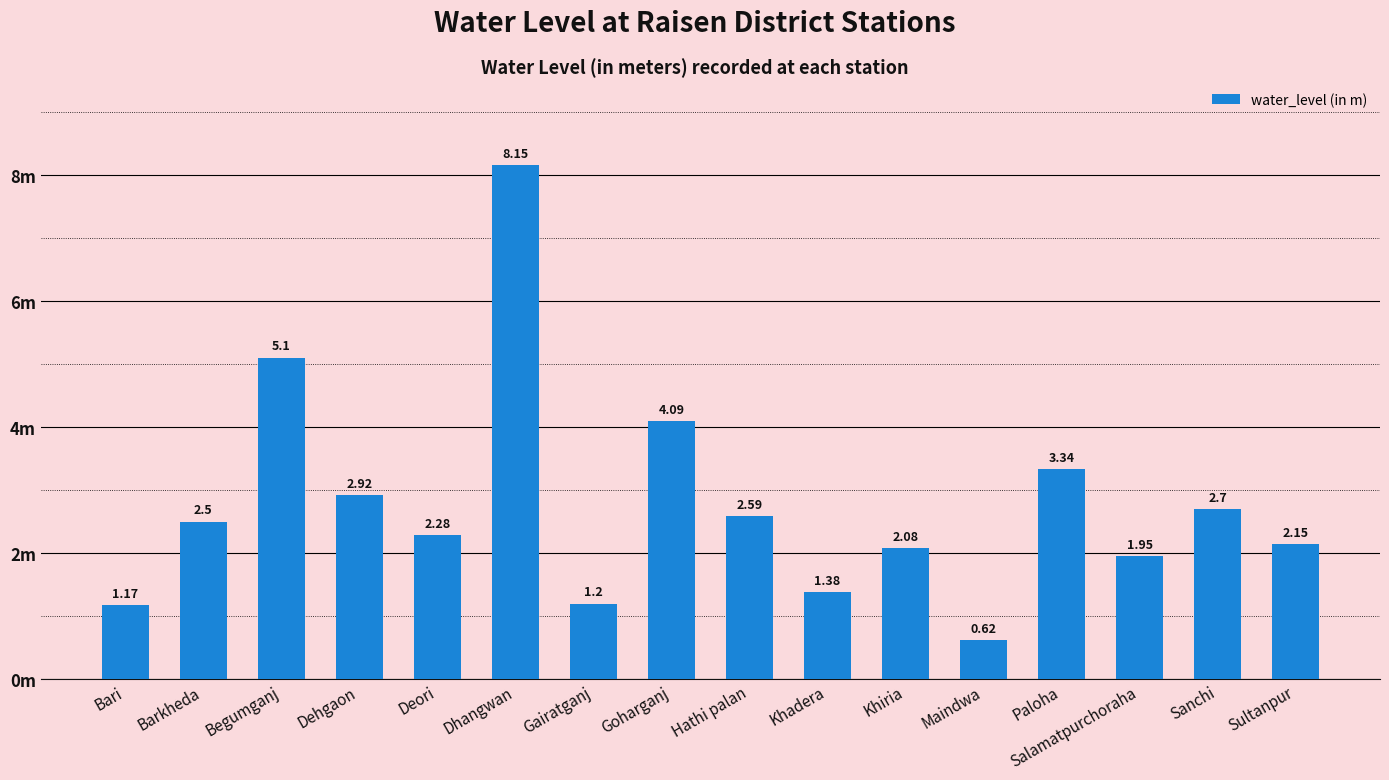

Read the value at Paloha.

3.3